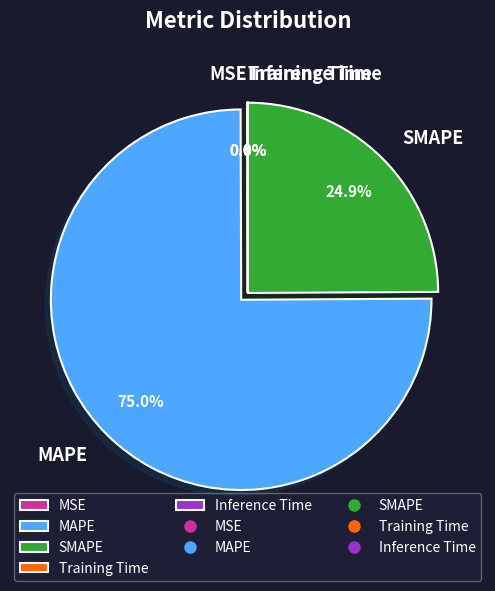

What is the total percentage of MAPE and SMAPE?

100.0%